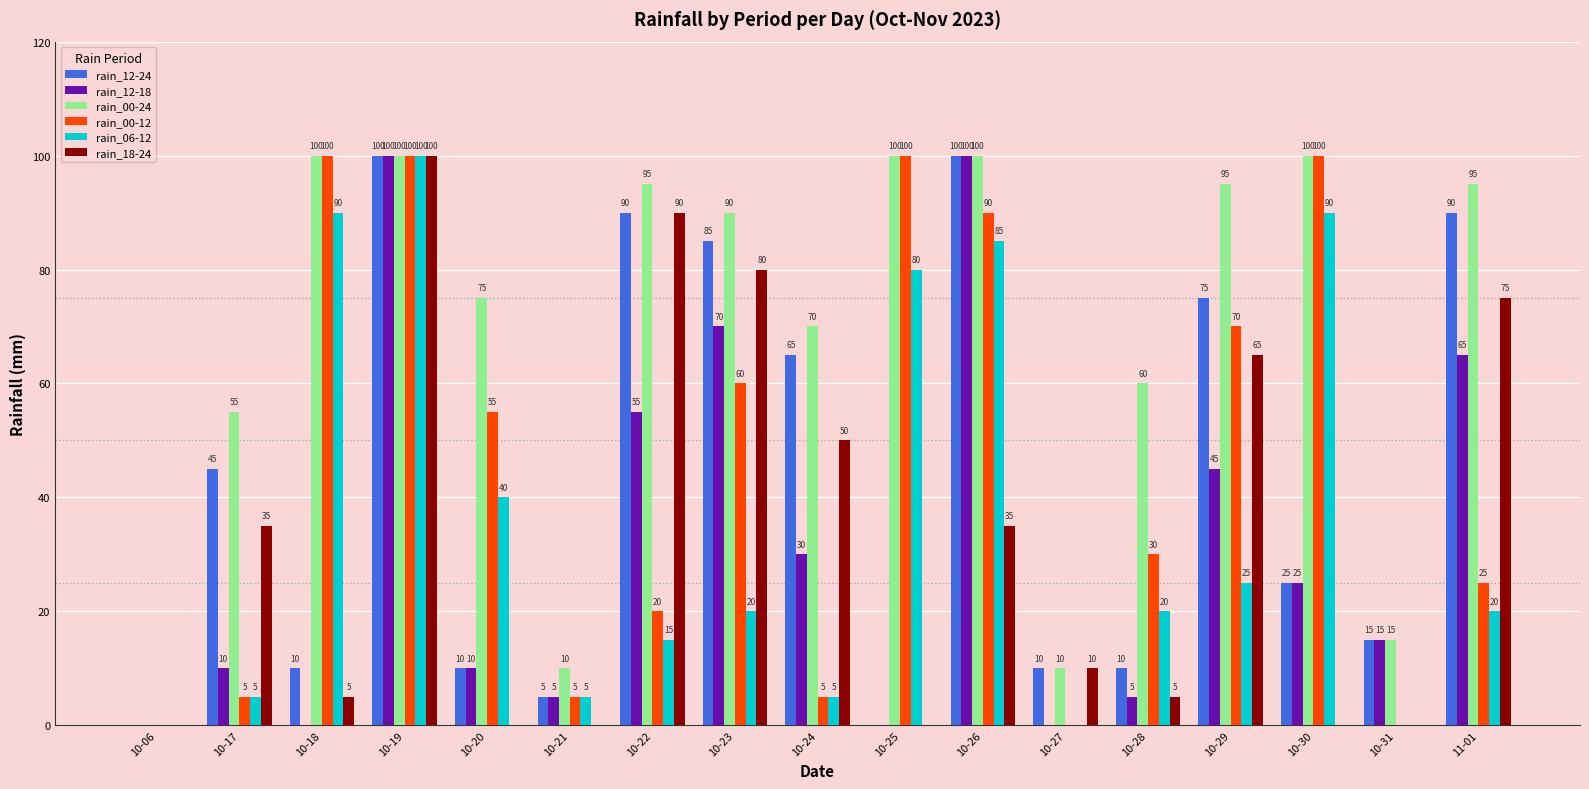

Reading left to right, what are all the values shown in this chart?

rain_12-24: 0	45	10	100	10	5	90	85	65	0	100	10	10	75	25	15	90
rain_12-18: 0	10	0	100	10	5	55	70	30	0	100	0	5	45	25	15	65
rain_00-24: 0	55	100	100	75	10	95	90	70	100	100	10	60	95	100	15	95
rain_00-12: 0	5	100	100	55	5	20	60	5	100	90	0	30	70	100	0	25
rain_06-12: 0	5	90	100	40	5	15	20	5	80	85	0	20	25	90	0	20
rain_18-24: 0	35	5	100	0	0	90	80	50	0	35	10	5	65	0	0	75